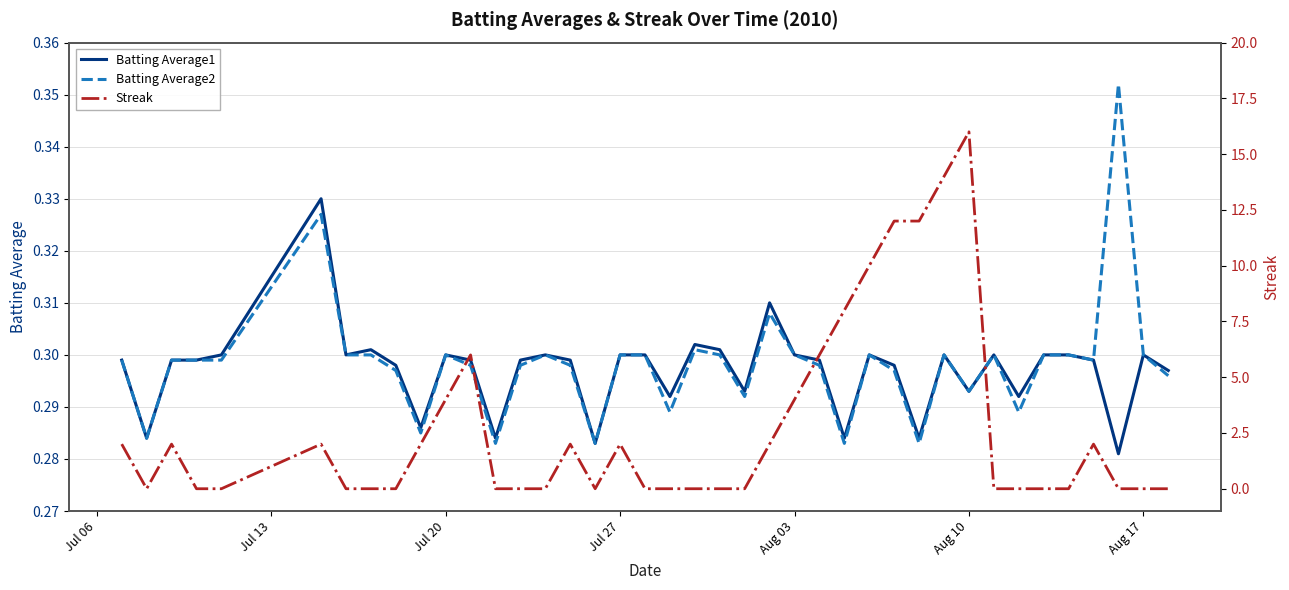

True or false: Batting Average1 has a value of 0.5 at Aug 17.

False